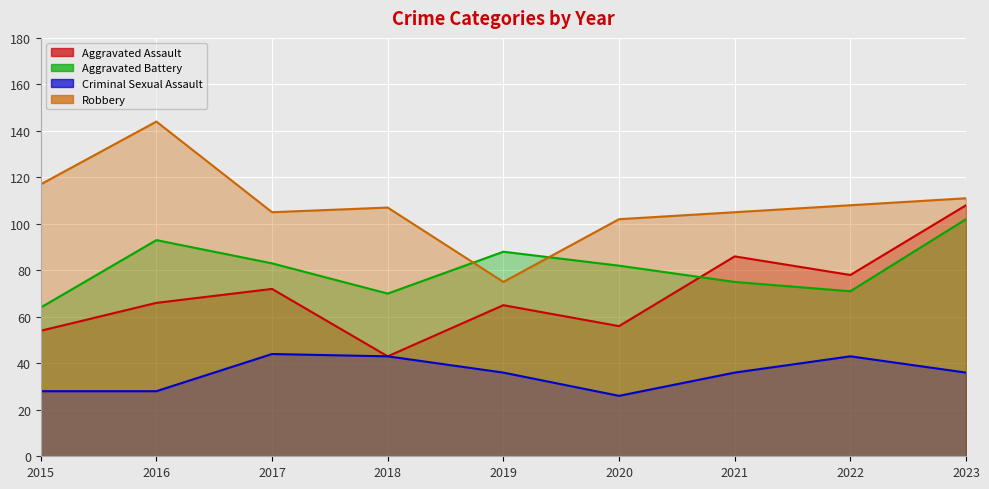

What is the value of the Criminal Sexual Assault point at the 5th from the left?

36